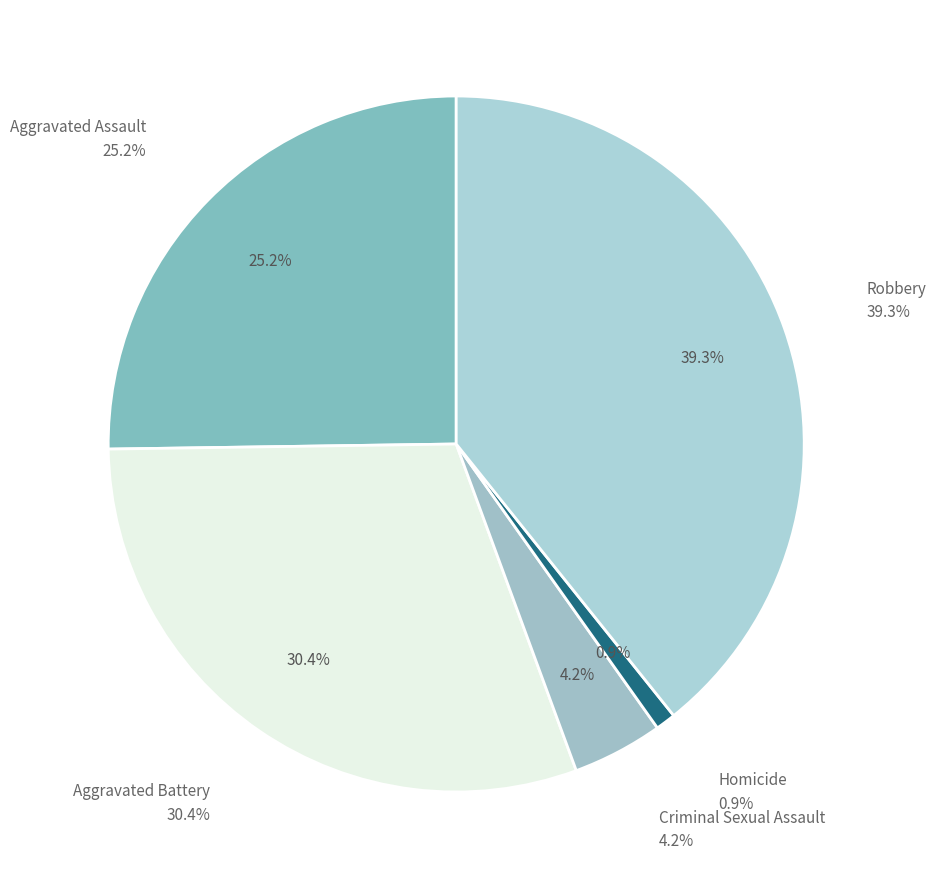

Combined, do Homicide and Criminal Sexual Assault account for over 50%?

No